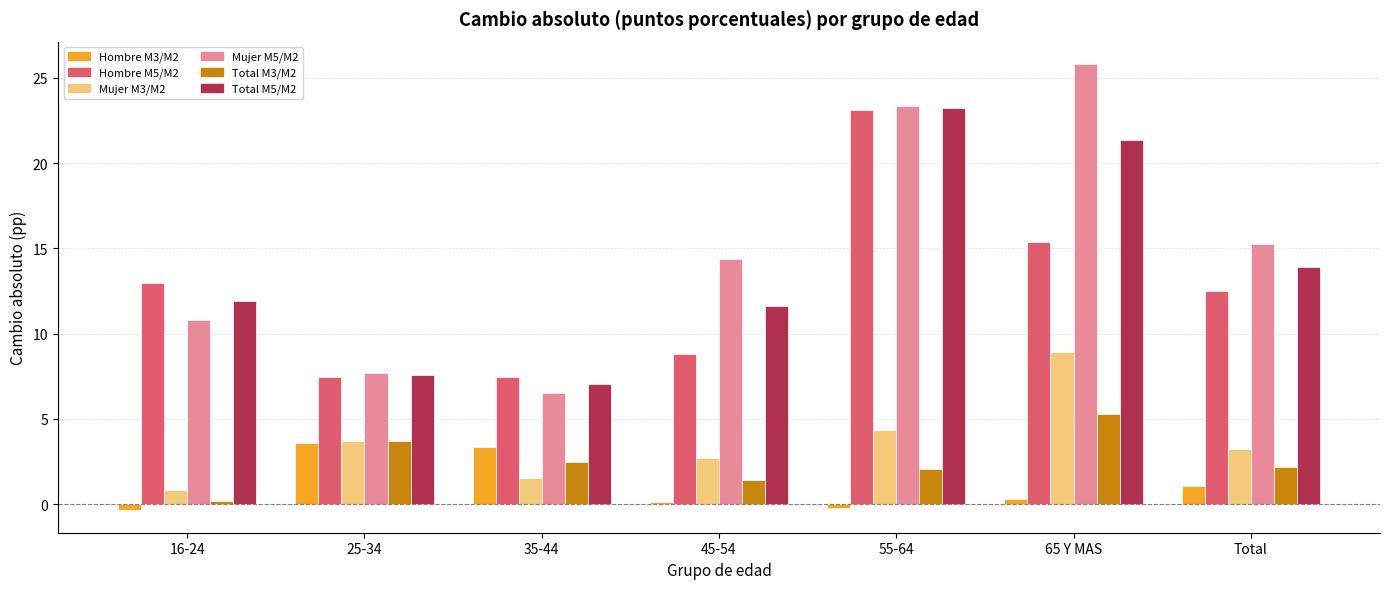

What is the total value across all series at 25-34?

33.7